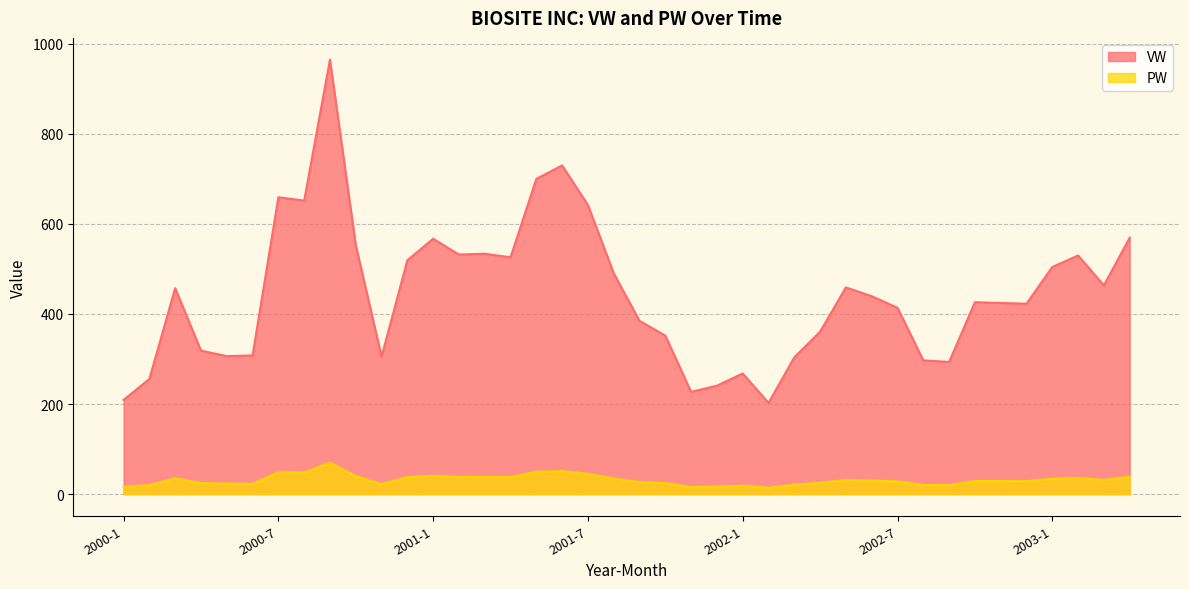

What position from the left is 2002-11?

35